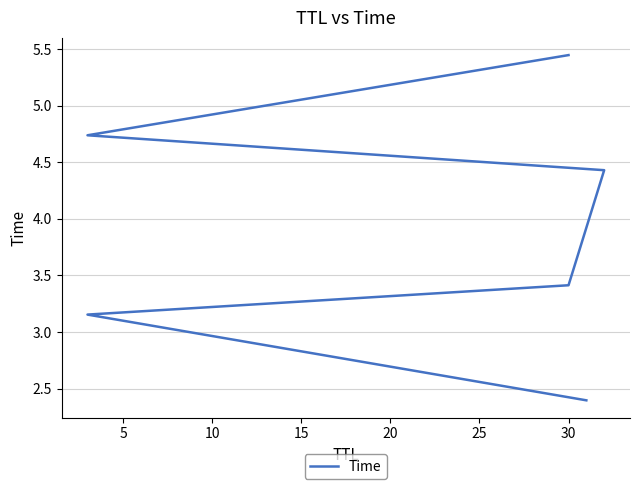

What is the average value?

3.9